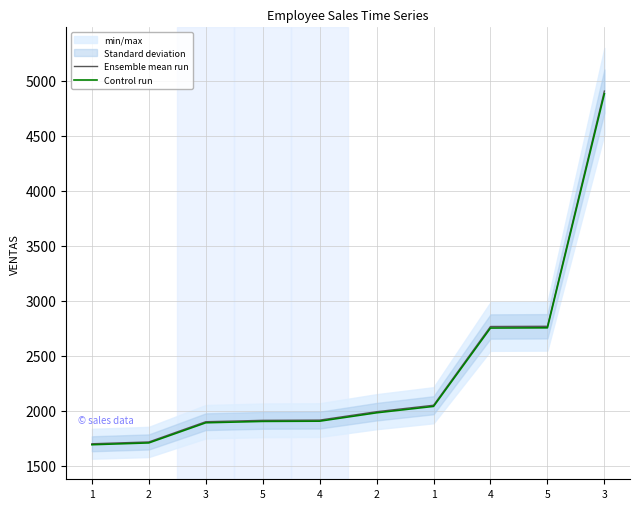

At which category is the sum across all series the highest?

3